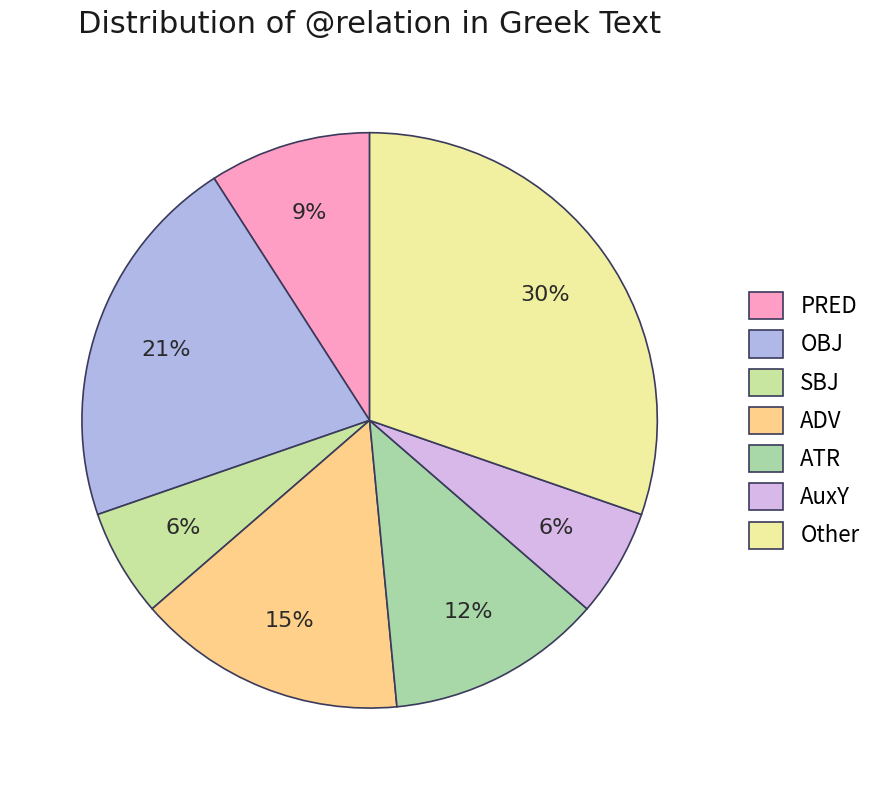

Is it true that PRED is 9% of the pie?

True